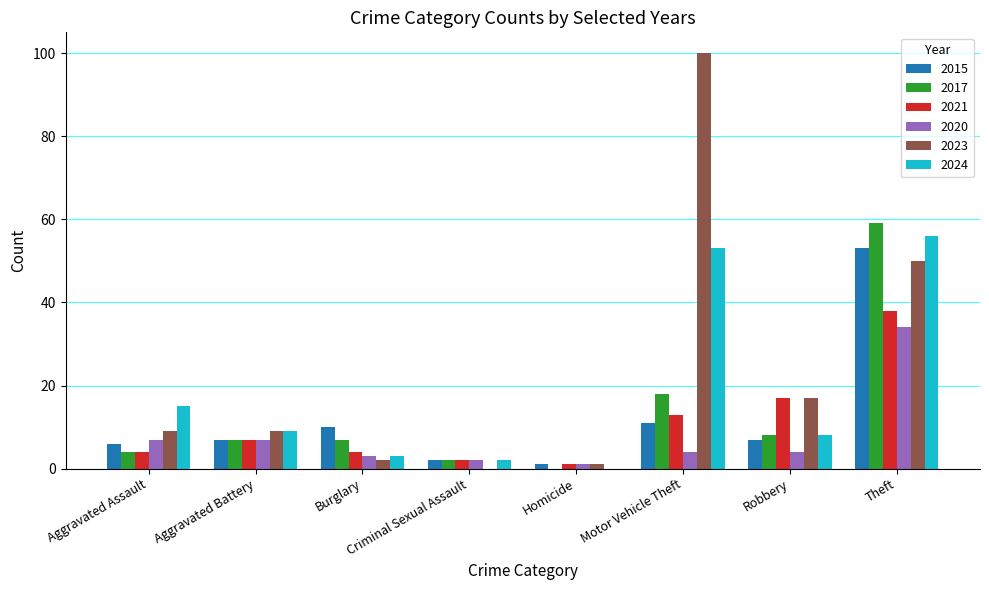

How many categories are shown in the chart?

8